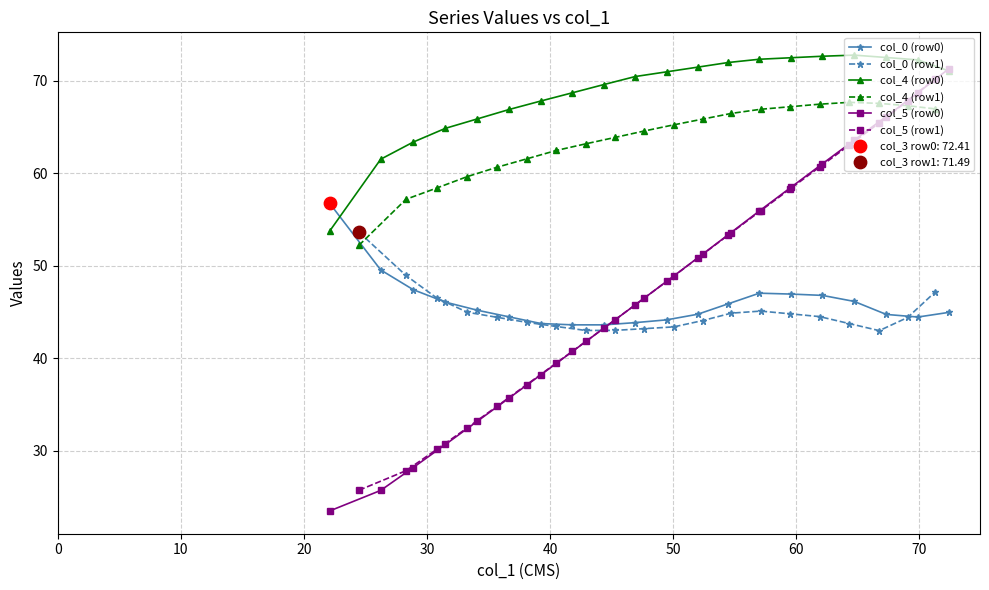

What is the value of the col_0 (row0) point at the 11th from the left?

44.1